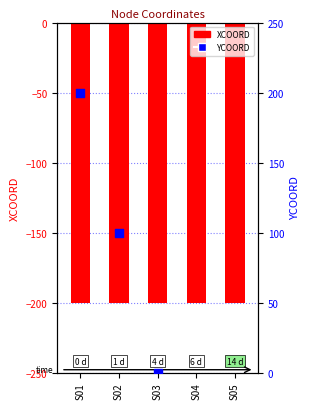

What is the total value across all series at S03?

-200